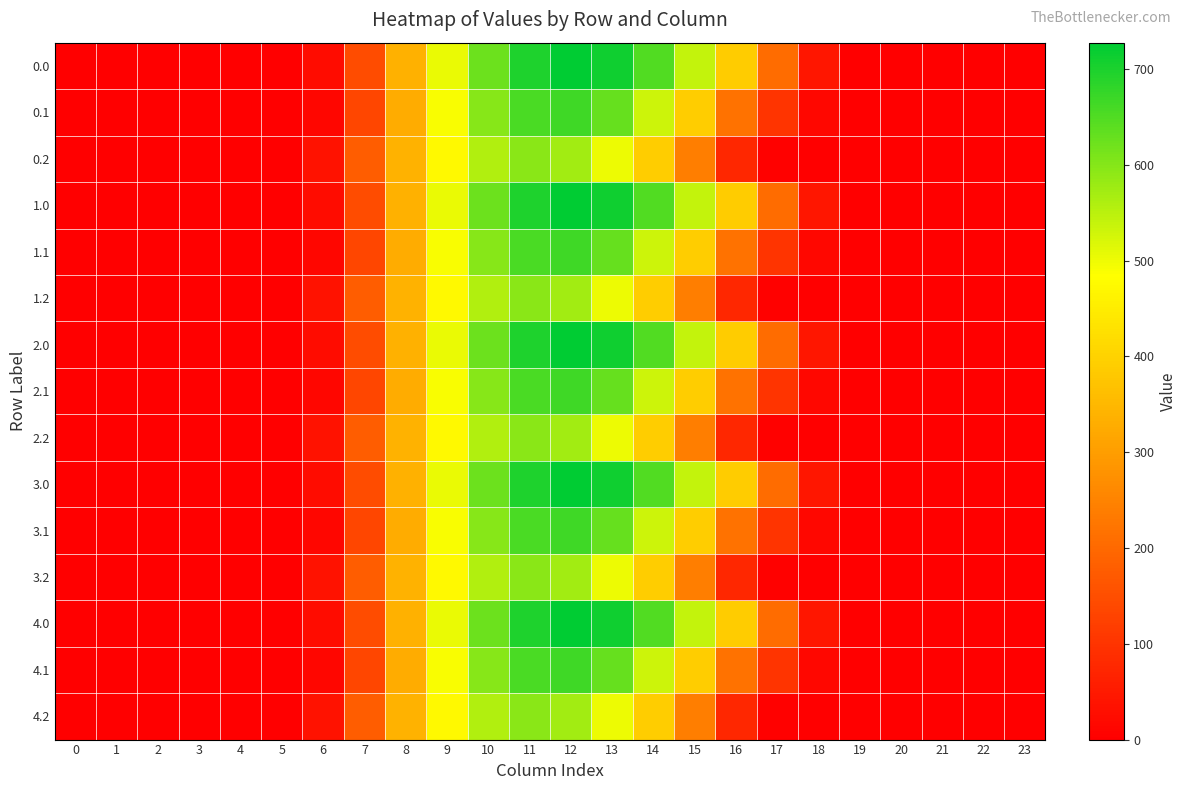

Reading right to left, extract all data points from this chart.

0.0: 23=0.0	22=0.0	21=0.0	20=0.0	19=2.7	18=44.9	17=206.8	16=388.8	15=540.3	14=650.0	13=711.8	12=727.5	11=696.8	10=623.6	9=503.1	8=336.1	7=146.0	6=23.2	5=0.0	4=0.0	3=0.0	2=0.0	1=0.0	0=0.0
0.1: 23=0.0	22=0.0	21=0.0	20=0.0	19=0.4	18=16.4	17=100.3	16=218.5	15=391.1	14=534.0	13=628.6	12=665.6	11=656.3	10=599.4	9=490.4	8=328.7	7=135.5	6=12.0	5=0.0	4=0.0	3=0.0	2=0.0	1=0.0	0=0.0
0.2: 23=0.0	22=0.0	21=0.0	20=0.0	19=0.0	18=0.2	17=4.1	16=75.5	15=239.2	14=392.1	13=501.8	12=571.9	11=594.9	10=559.6	9=473.2	8=339.9	7=178.4	6=35.6	5=0.0	4=0.0	3=0.0	2=0.0	1=0.0	0=0.0
1.0: 23=0.0	22=0.0	21=0.0	20=0.0	19=2.7	18=44.9	17=206.8	16=388.8	15=540.3	14=650.0	13=711.8	12=727.5	11=696.8	10=623.6	9=503.1	8=336.1	7=146.0	6=23.2	5=0.0	4=0.0	3=0.0	2=0.0	1=0.0	0=0.0
1.1: 23=0.0	22=0.0	21=0.0	20=0.0	19=0.4	18=16.4	17=100.3	16=218.5	15=391.1	14=534.0	13=628.6	12=665.6	11=656.3	10=599.4	9=490.4	8=328.7	7=135.5	6=12.0	5=0.0	4=0.0	3=0.0	2=0.0	1=0.0	0=0.0
1.2: 23=0.0	22=0.0	21=0.0	20=0.0	19=0.0	18=0.2	17=4.1	16=75.5	15=239.2	14=392.1	13=501.8	12=571.9	11=594.9	10=559.6	9=473.2	8=339.9	7=178.4	6=35.6	5=0.0	4=0.0	3=0.0	2=0.0	1=0.0	0=0.0
2.0: 23=0.0	22=0.0	21=0.0	20=0.0	19=2.7	18=44.9	17=206.8	16=388.8	15=540.3	14=650.0	13=711.8	12=727.5	11=696.8	10=623.6	9=503.1	8=336.1	7=146.0	6=23.2	5=0.0	4=0.0	3=0.0	2=0.0	1=0.0	0=0.0
2.1: 23=0.0	22=0.0	21=0.0	20=0.0	19=0.4	18=16.4	17=100.3	16=218.5	15=391.1	14=534.0	13=628.6	12=665.6	11=656.3	10=599.4	9=490.4	8=328.7	7=135.5	6=12.0	5=0.0	4=0.0	3=0.0	2=0.0	1=0.0	0=0.0
2.2: 23=0.0	22=0.0	21=0.0	20=0.0	19=0.0	18=0.2	17=4.1	16=75.5	15=239.2	14=392.1	13=501.8	12=571.9	11=594.9	10=559.6	9=473.2	8=339.9	7=178.4	6=35.6	5=0.0	4=0.0	3=0.0	2=0.0	1=0.0	0=0.0
3.0: 23=0.0	22=0.0	21=0.0	20=0.0	19=2.7	18=44.9	17=206.8	16=388.8	15=540.3	14=650.0	13=711.8	12=727.5	11=696.8	10=623.6	9=503.1	8=336.1	7=146.0	6=23.2	5=0.0	4=0.0	3=0.0	2=0.0	1=0.0	0=0.0
3.1: 23=0.0	22=0.0	21=0.0	20=0.0	19=0.4	18=16.4	17=100.3	16=218.5	15=391.1	14=534.0	13=628.6	12=665.6	11=656.3	10=599.4	9=490.4	8=328.7	7=135.5	6=12.0	5=0.0	4=0.0	3=0.0	2=0.0	1=0.0	0=0.0
3.2: 23=0.0	22=0.0	21=0.0	20=0.0	19=0.0	18=0.2	17=4.1	16=75.5	15=239.2	14=392.1	13=501.8	12=571.9	11=594.9	10=559.6	9=473.2	8=339.9	7=178.4	6=35.6	5=0.0	4=0.0	3=0.0	2=0.0	1=0.0	0=0.0
4.0: 23=0.0	22=0.0	21=0.0	20=0.0	19=2.7	18=44.9	17=206.8	16=388.8	15=540.3	14=650.0	13=711.8	12=727.5	11=696.8	10=623.6	9=503.1	8=336.1	7=146.0	6=23.2	5=0.0	4=0.0	3=0.0	2=0.0	1=0.0	0=0.0
4.1: 23=0.0	22=0.0	21=0.0	20=0.0	19=0.4	18=16.4	17=100.3	16=218.5	15=391.1	14=534.0	13=628.6	12=665.6	11=656.3	10=599.4	9=490.4	8=328.7	7=135.5	6=12.0	5=0.0	4=0.0	3=0.0	2=0.0	1=0.0	0=0.0
4.2: 23=0.0	22=0.0	21=0.0	20=0.0	19=0.0	18=0.2	17=4.1	16=75.5	15=239.2	14=392.1	13=501.8	12=571.9	11=594.9	10=559.6	9=473.2	8=339.9	7=178.4	6=35.6	5=0.0	4=0.0	3=0.0	2=0.0	1=0.0	0=0.0